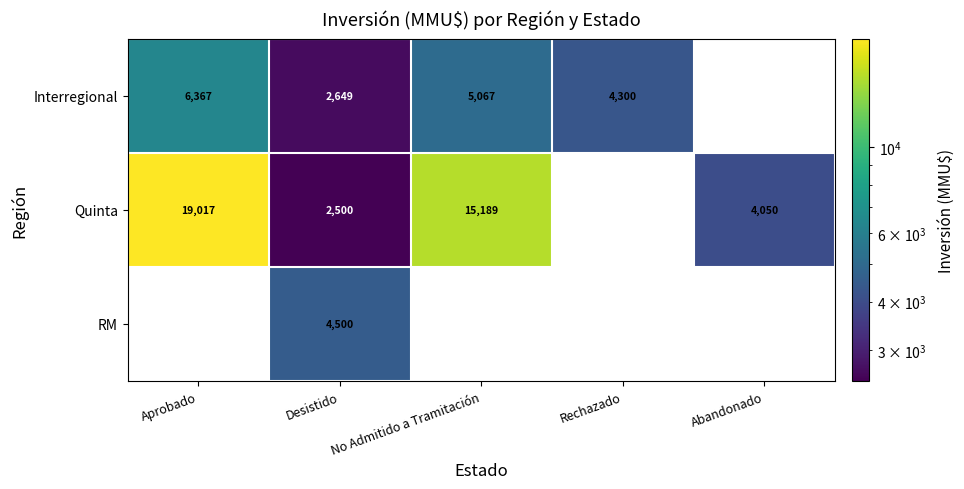

The Interregional series shows 1109 at Desistido. True or false?

False